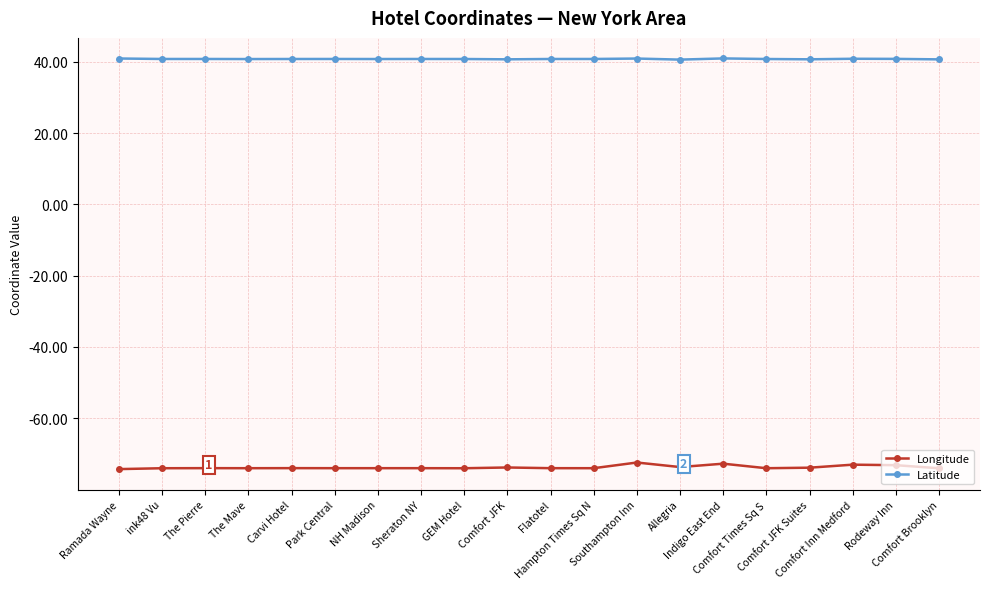

What position from the left is Sheraton NY?

8